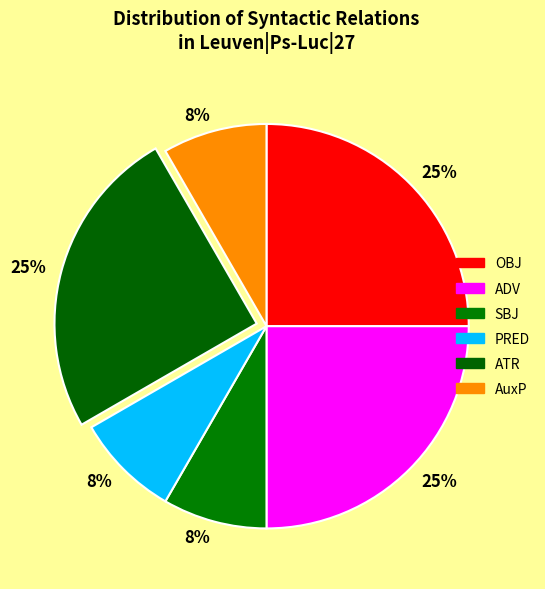

Which slice is the largest?

OBJ